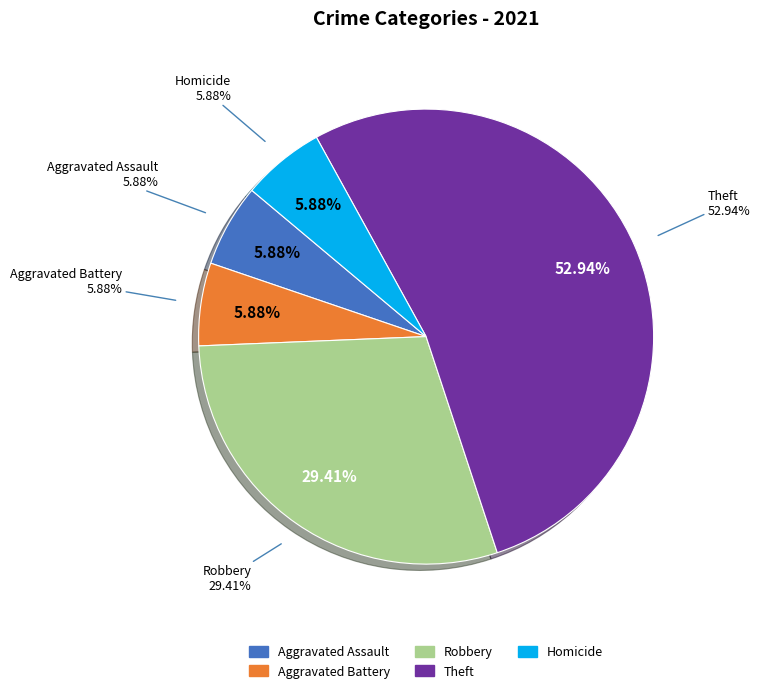

The Aggravated Battery slice represents 6% of the pie. True or false?

True